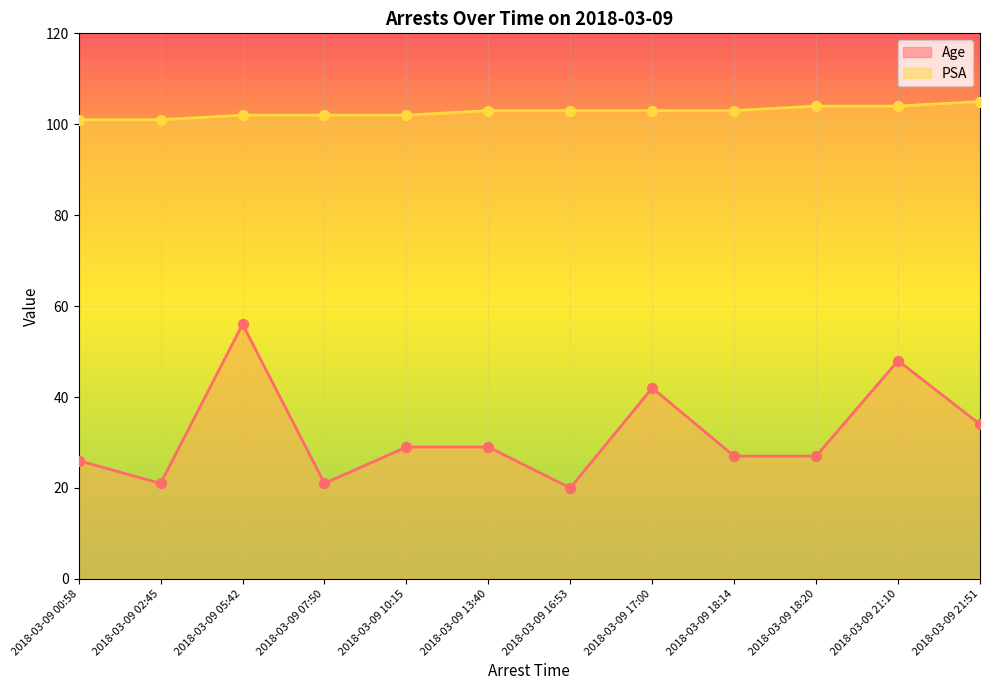

Which series has the largest total across all categories?

PSA